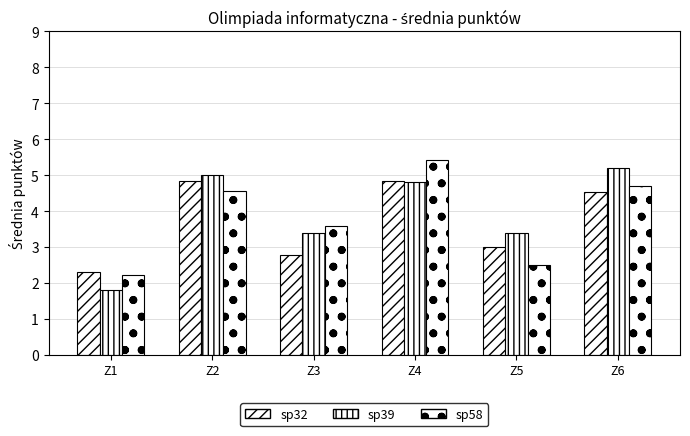

How many values in the sp58 series are below 4?

3